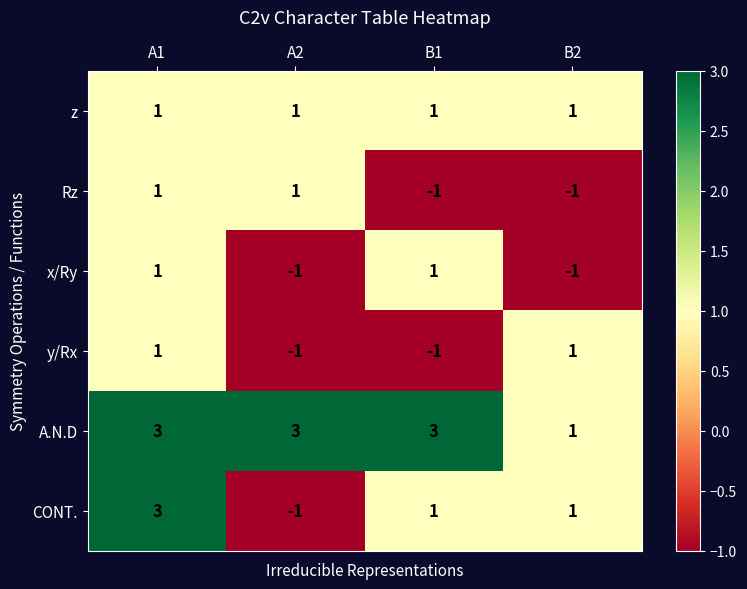

What is the spread (max minus min) of values at A2?

4